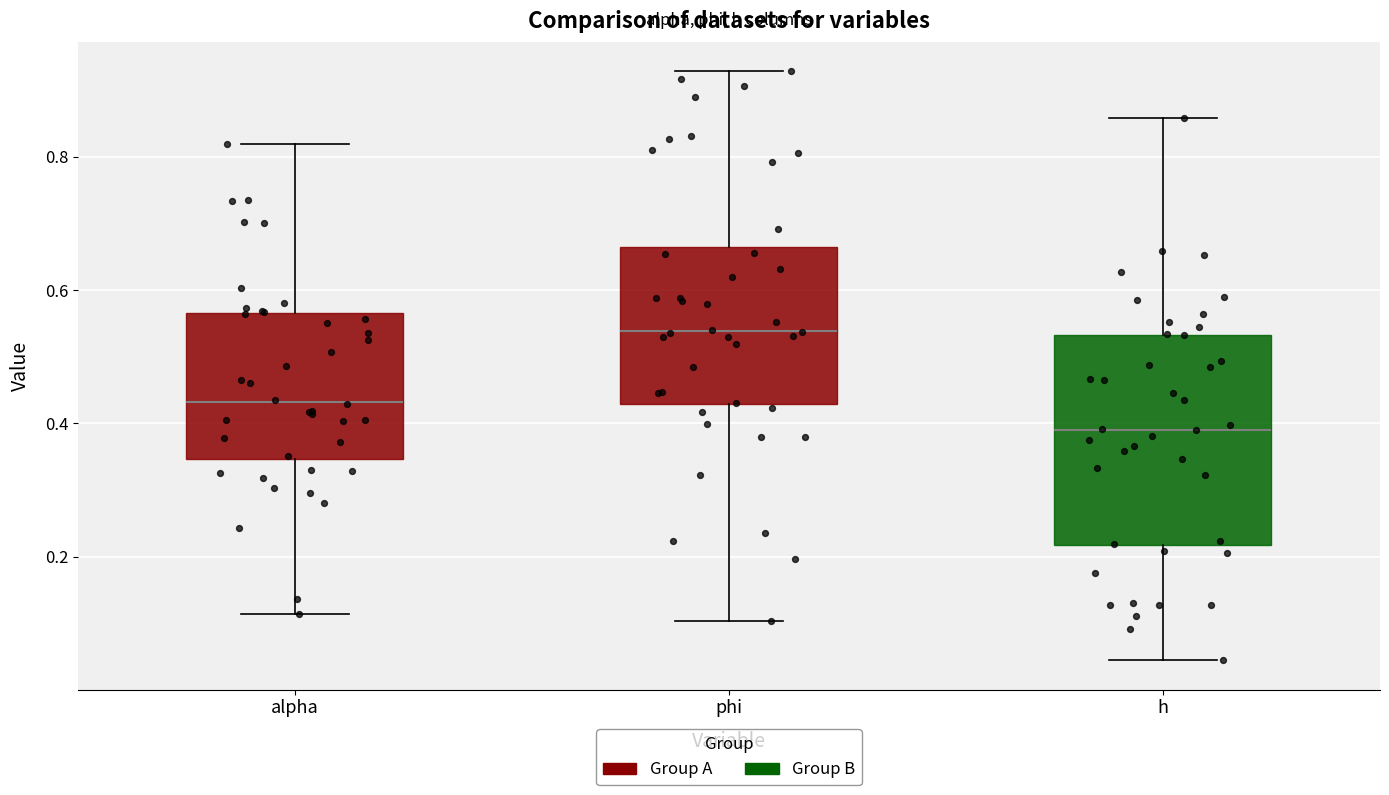

Which box's median line is the lowest?

h